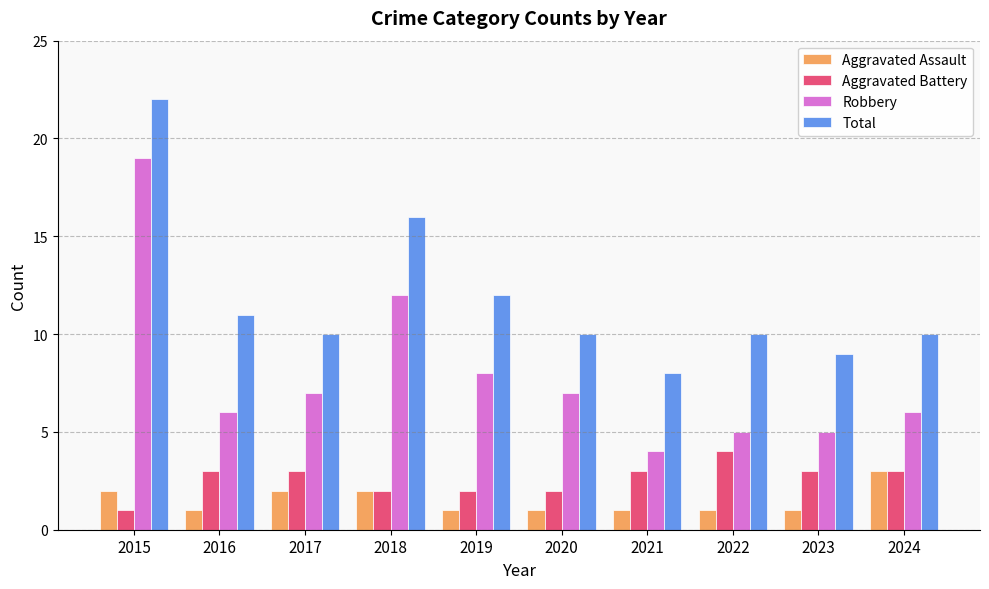

Reading left to right, transcribe all the data shown in this chart.

Aggravated Assault: 2	1	2	2	1	1	1	1	1	3
Aggravated Battery: 1	3	3	2	2	2	3	4	3	3
Robbery: 19	6	7	12	8	7	4	5	5	6
Total: 22	11	10	16	12	10	8	10	9	10